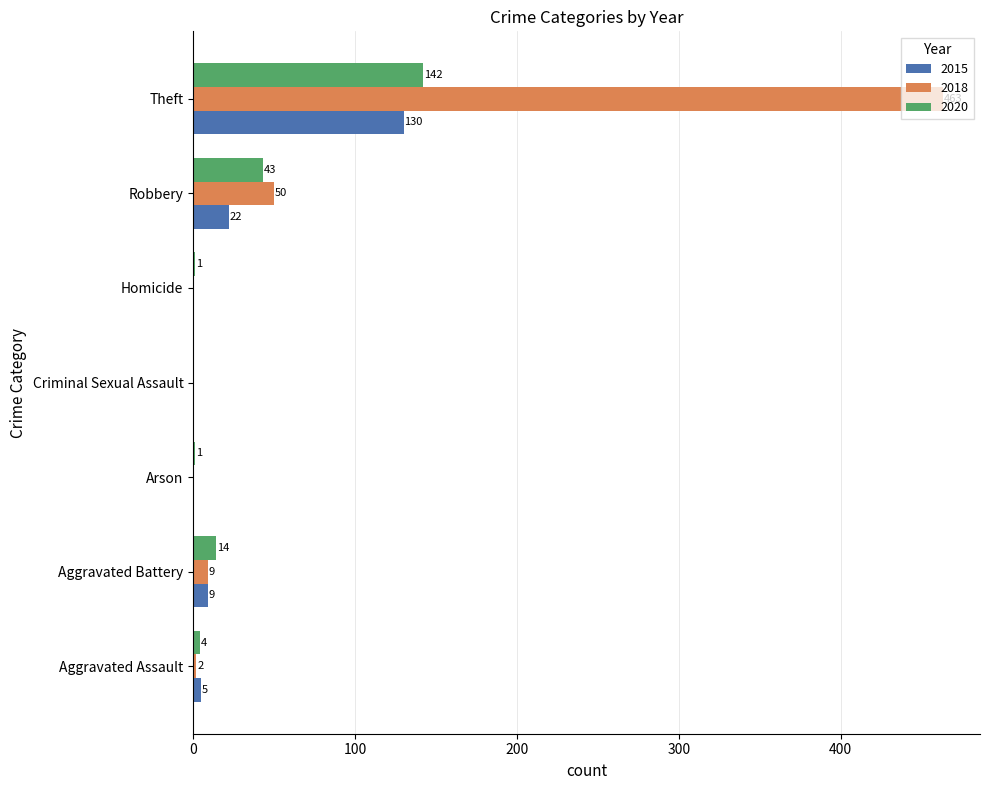

How many categories are shown in the chart?

7